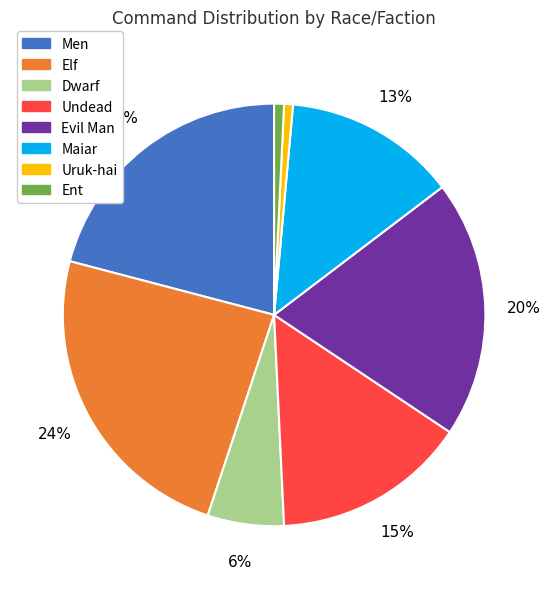

Combined, do Elf and Uruk-hai account for over 50%?

No